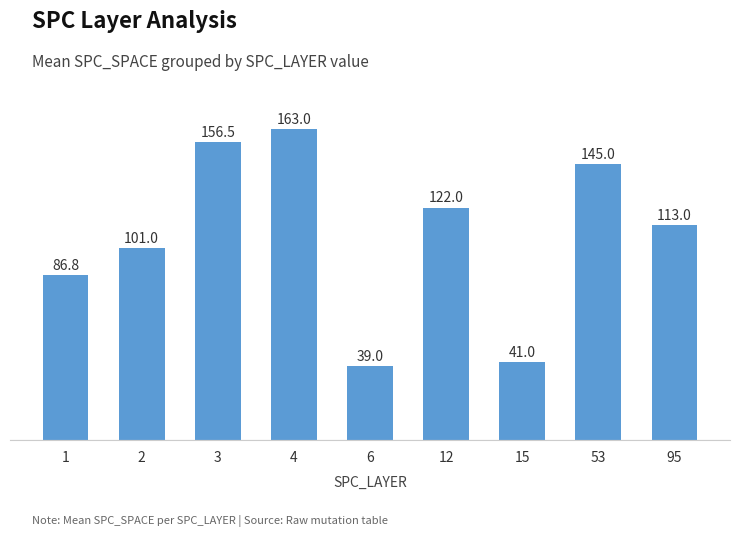

Where is the data nearest to the value 101?

2